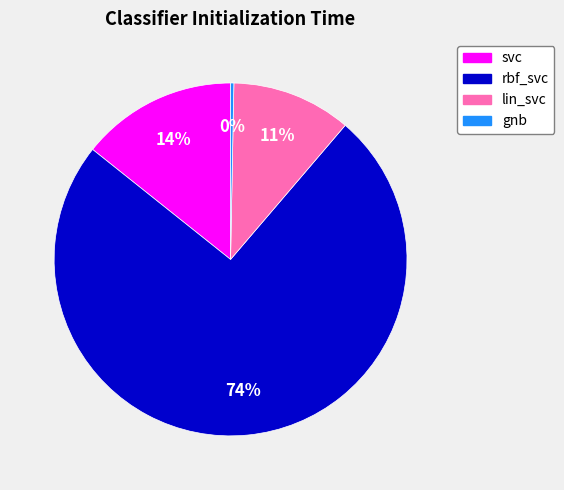

Which slice is the largest?

rbf_svc